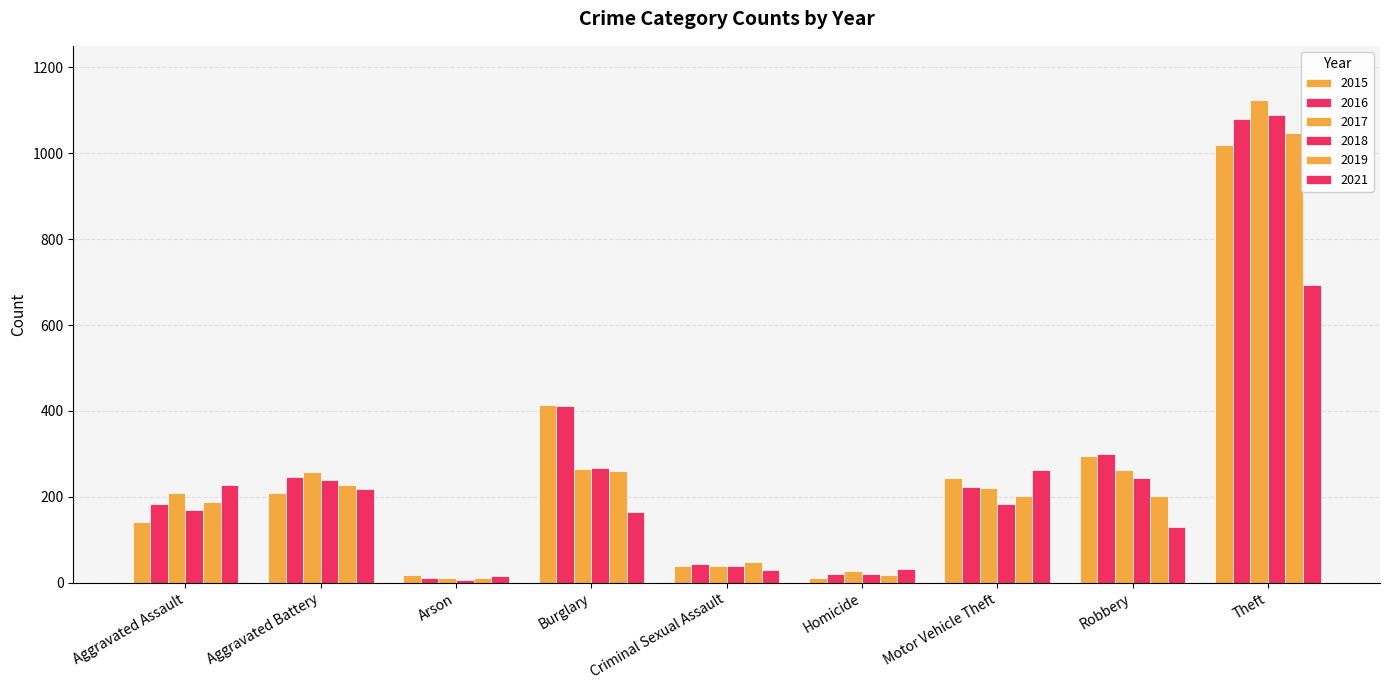

What is the sum of the 2021 values at Theft and Homicide?

725